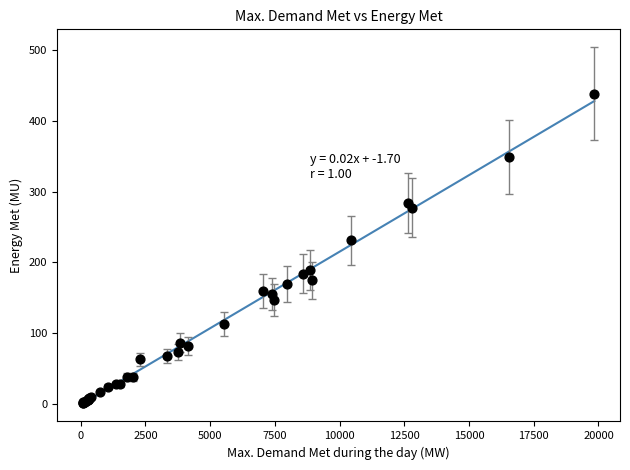

What Y value in the scatter plot is closest to 219?

231.4